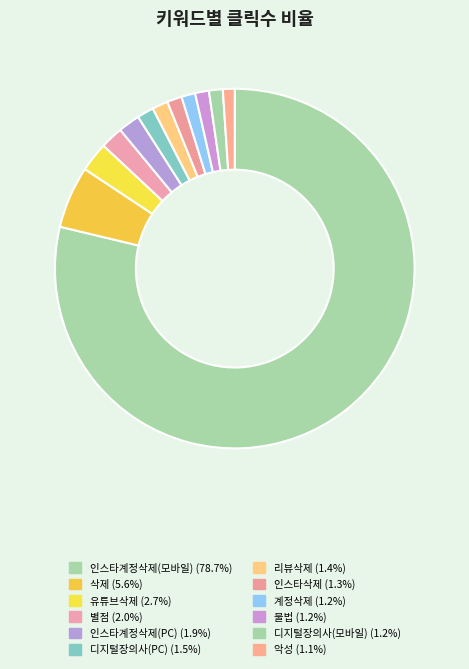

True or false: 악성 accounts for 1% of the total.

True